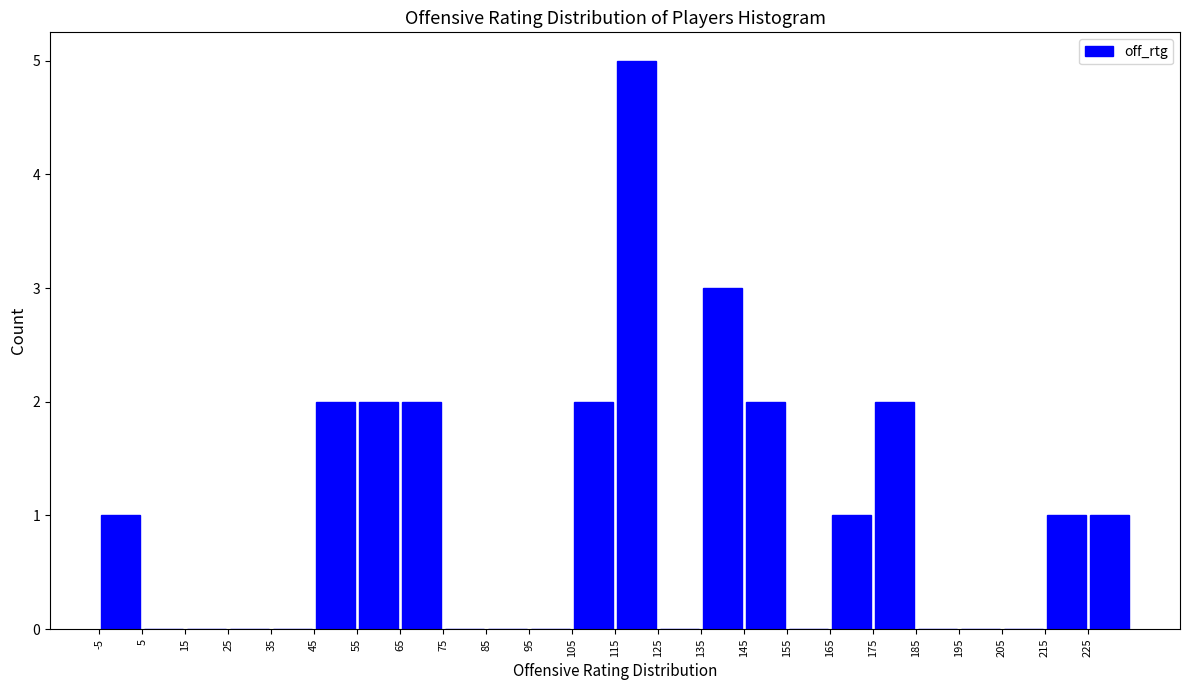

How tall is the bar that spans -5 to 5 on the x-axis? The values are not printed on the chart, so give them approximately, as read against the axis.

1